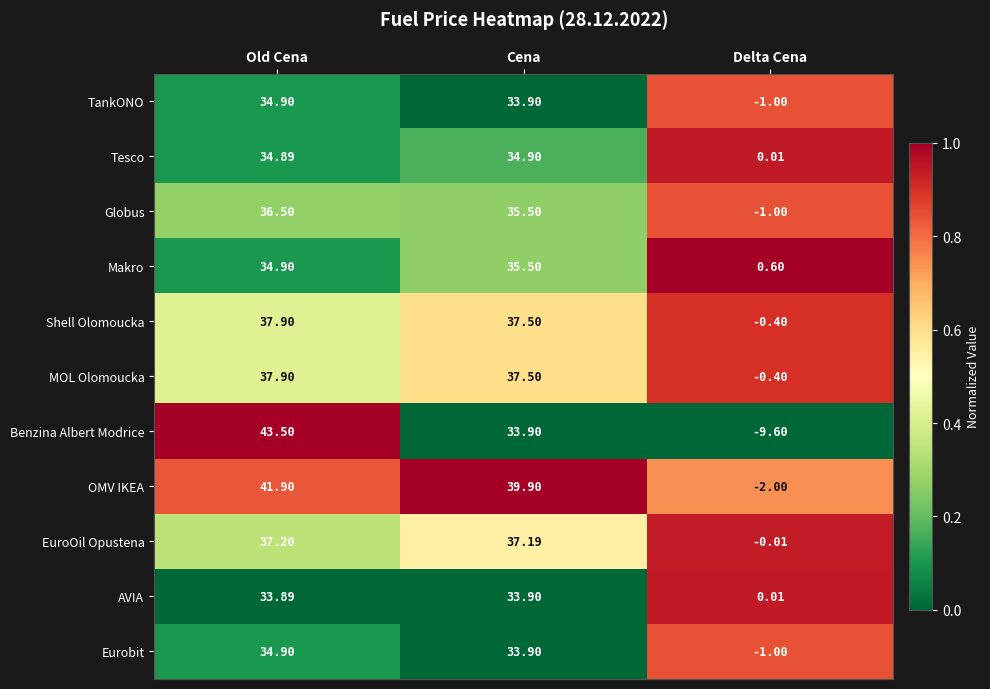

At which label does Makro reach its minimum?

Delta Cena